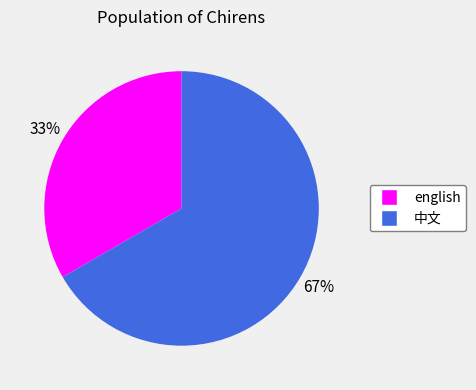

Combined, do 中文 and english account for over 50%?

Yes